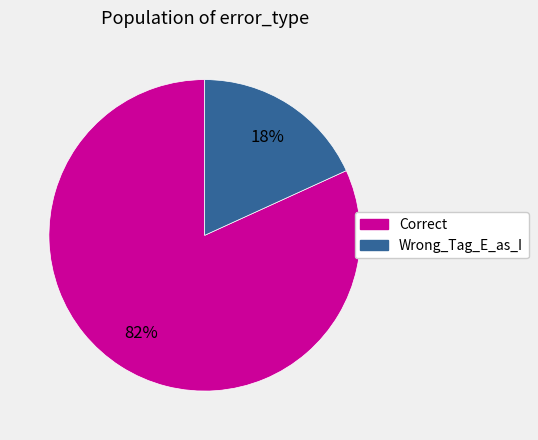

How many segments does this pie chart have?

2